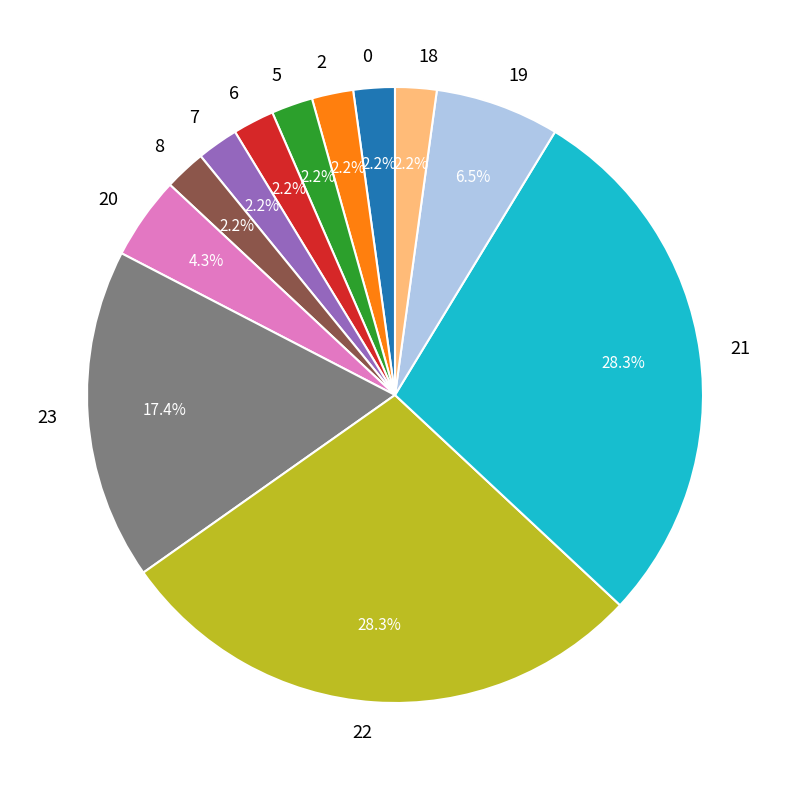

To the nearest percent, what is the combined percentage of 22 and 6?

30%